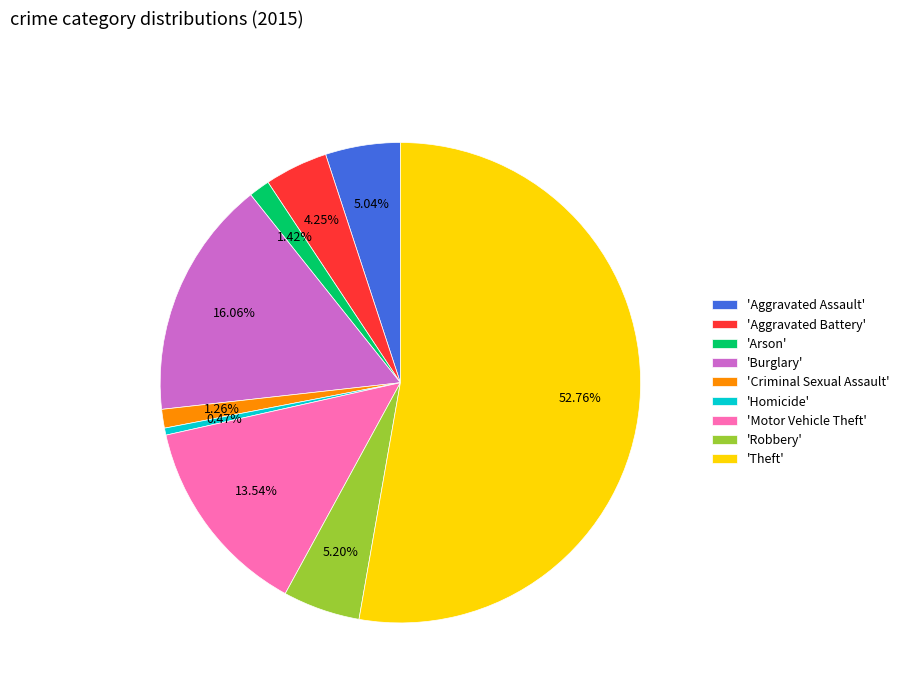

Do 'Homicide' and 'Theft' together represent more than half of the pie?

Yes